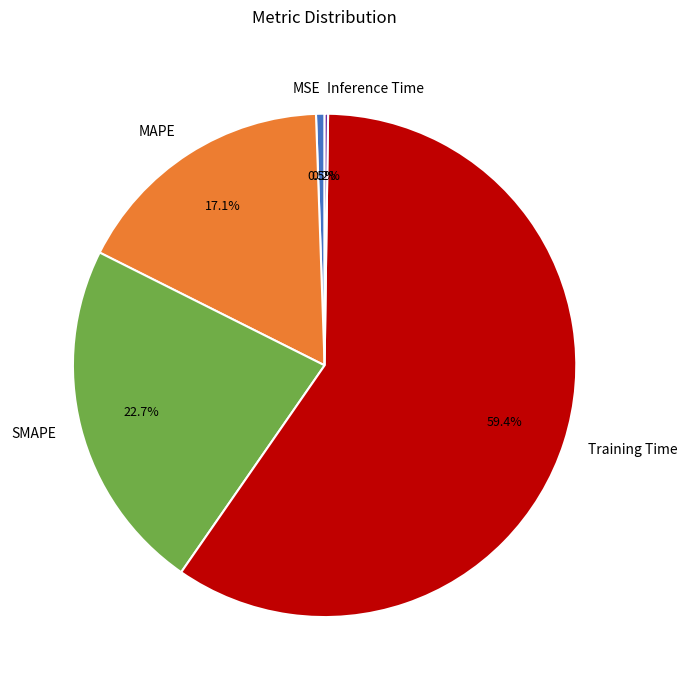

What is the largest slice in the pie chart?

Training Time